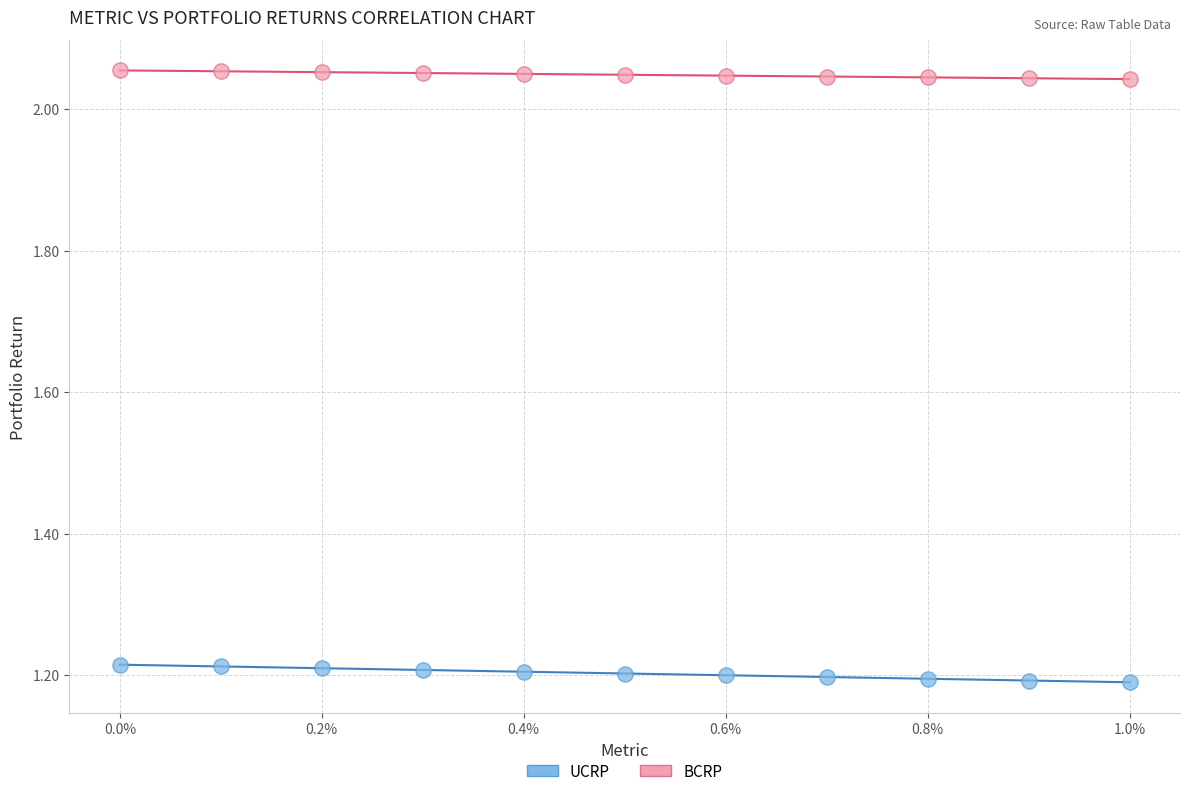

Which series contains the lowest Y value?

UCRP